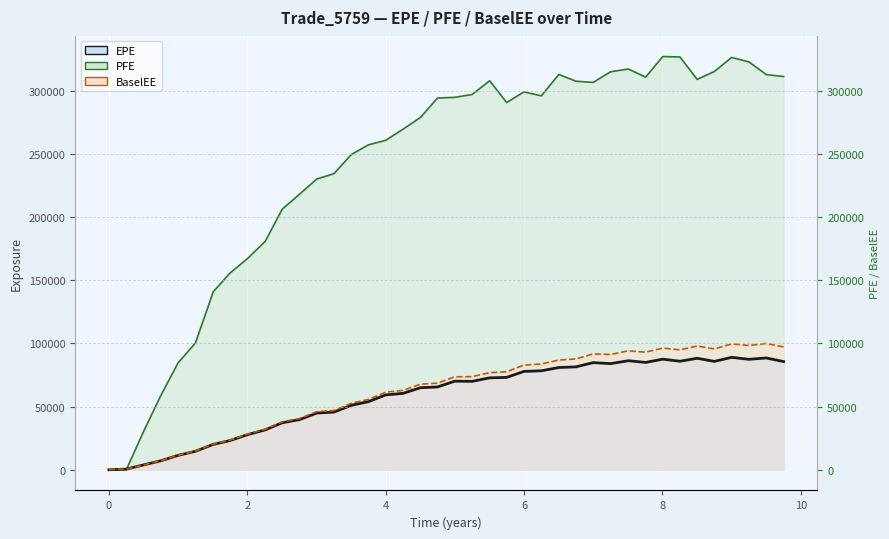

At which label is BaselEE closest to 50022?

3.50273